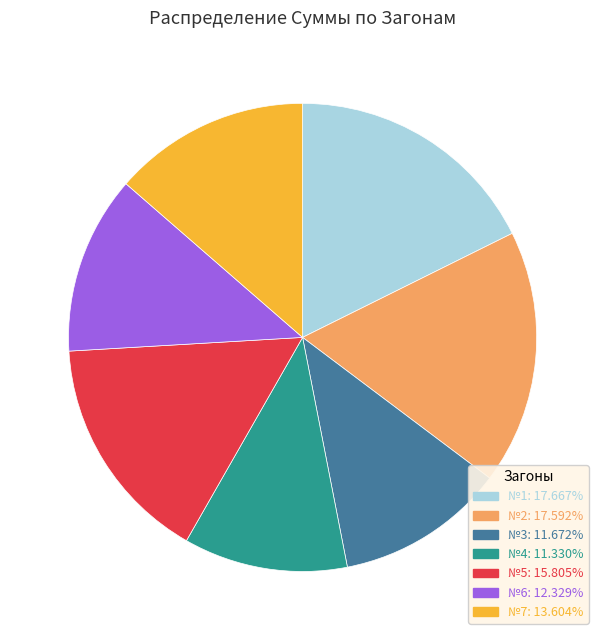

Approximately how many times larger is the value at №7 compared to №6?

1.1